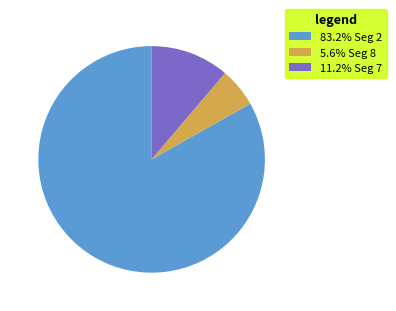

Is 83.2% Seg 2 the majority of the pie?

Yes